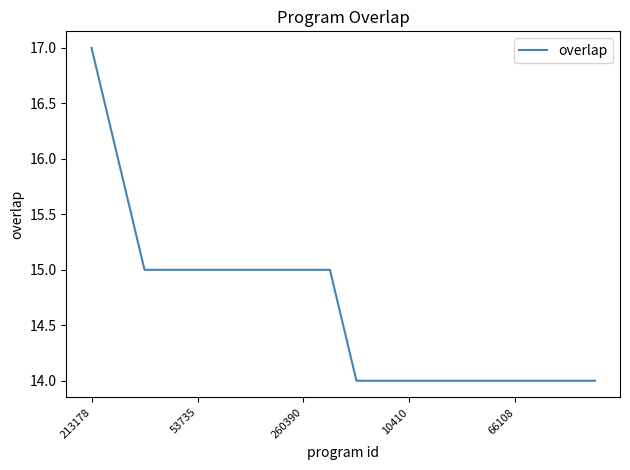

Count the number of categories in the chart.

20